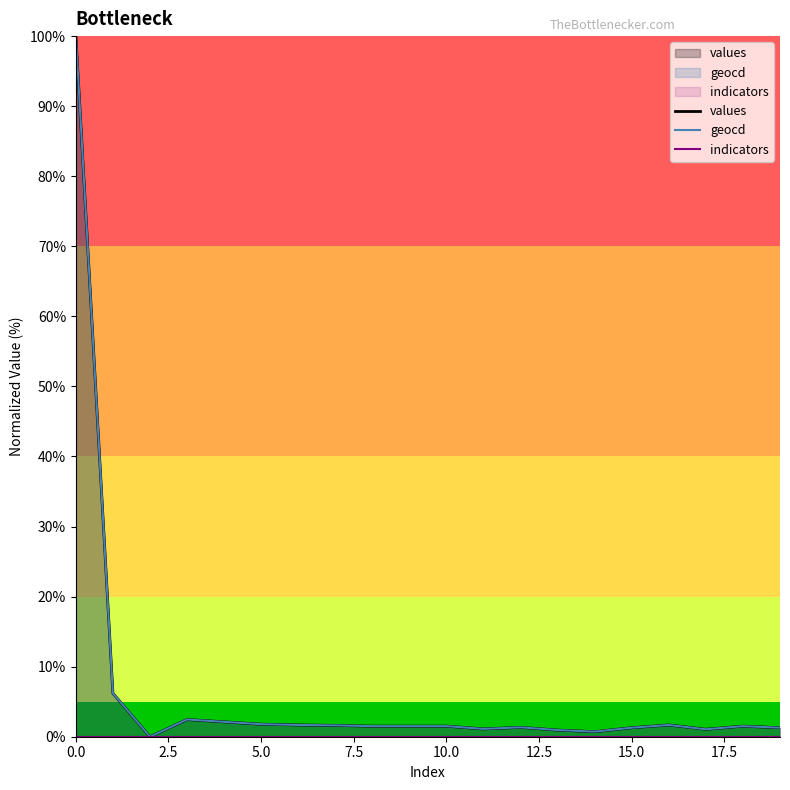

The geocd series shows 100.0 at 0.0. True or false?

True